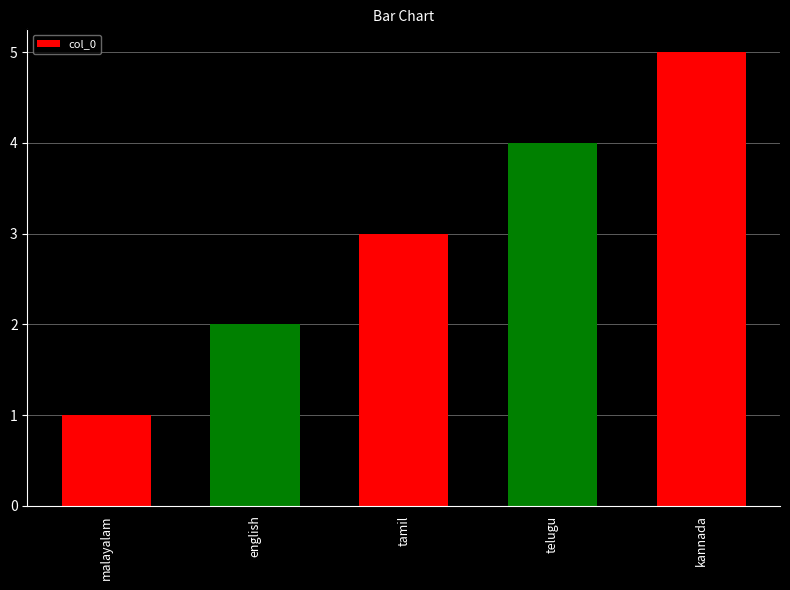

What is the smallest value displayed?

1